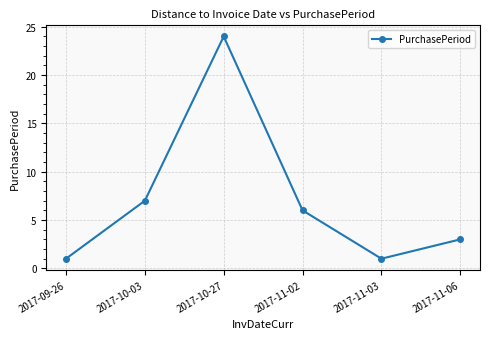

What is the greatest value displayed?

24